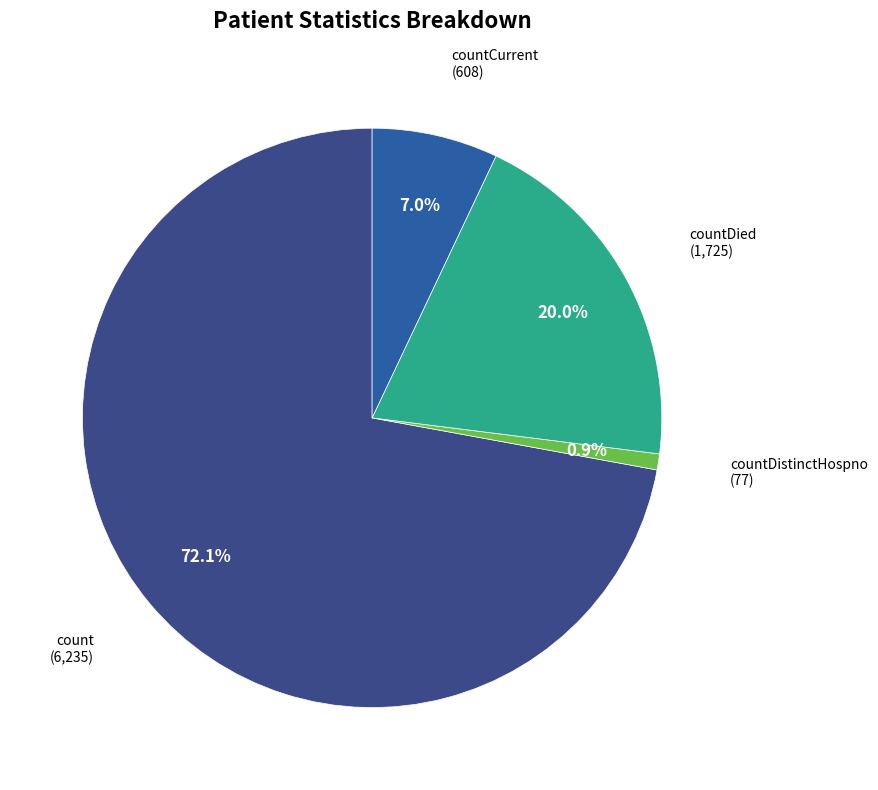

Rank the categories by value from highest to lowest.

count, countDied, countCurrent, countDistinctHospno